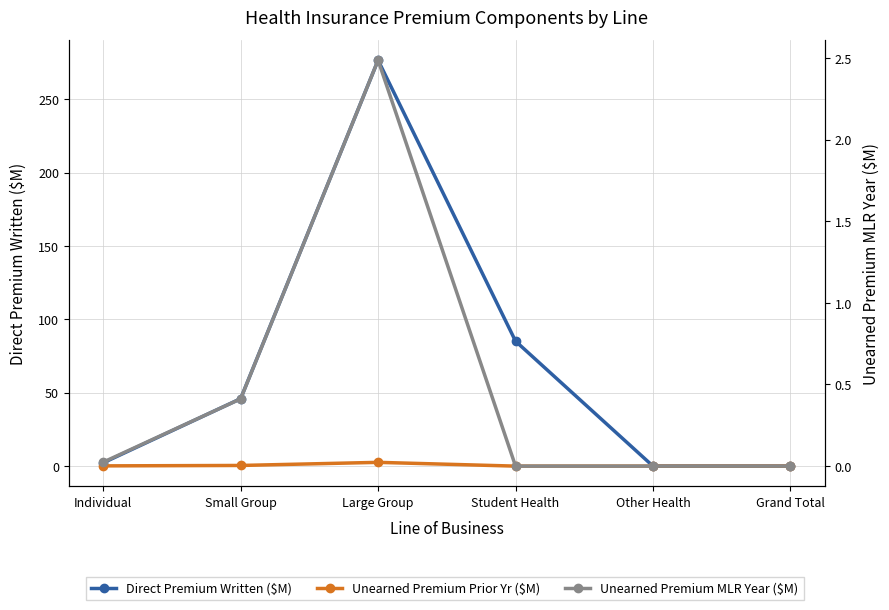

True or false: Unearned Premium Prior Yr ($M) and Unearned Premium MLR Year ($M) cross at least once.

False